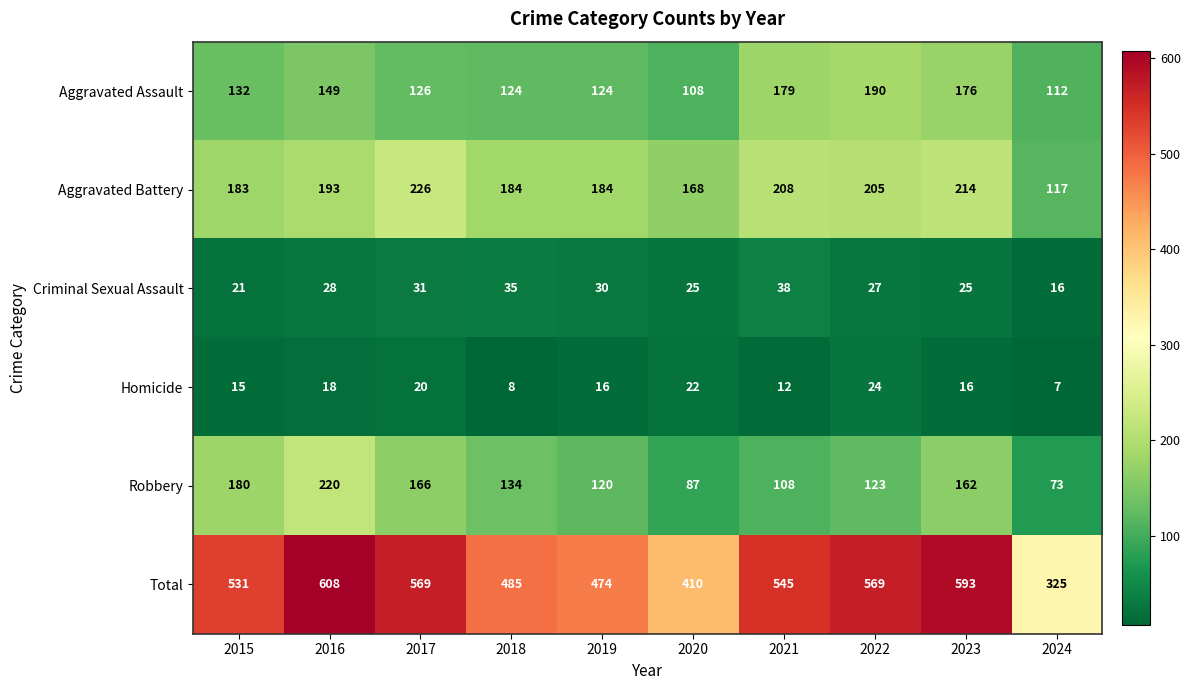

True or false: Aggravated Assault has a value of 124 at 2018.

True